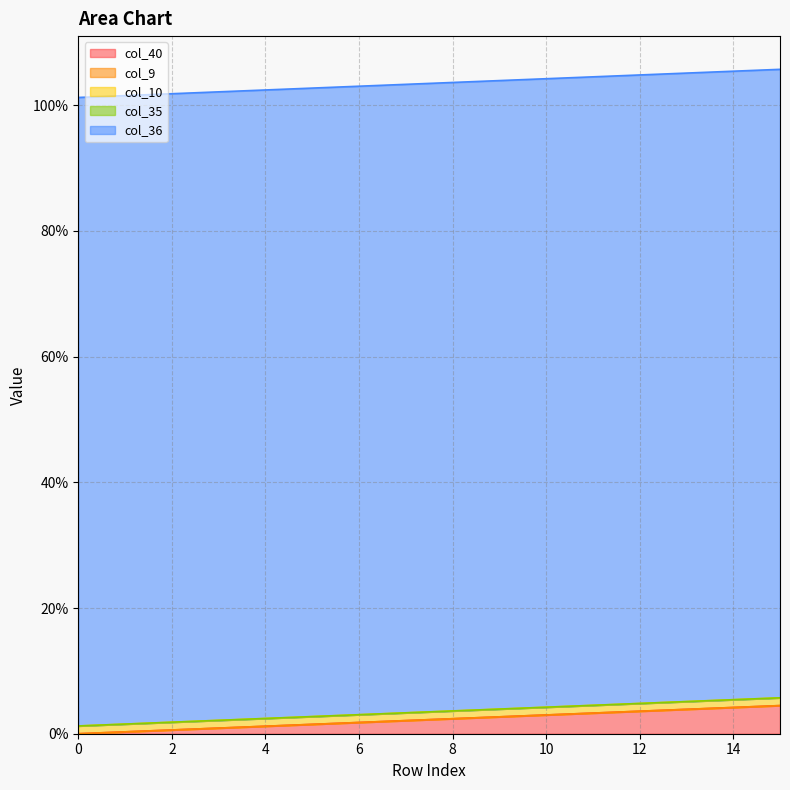

How many lines are shown in the chart?

5